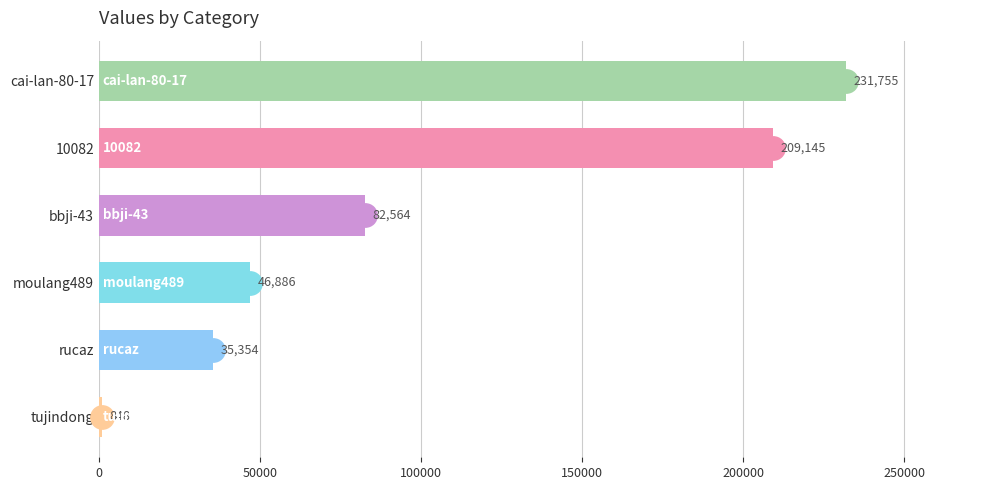

What is the smallest value displayed?

848